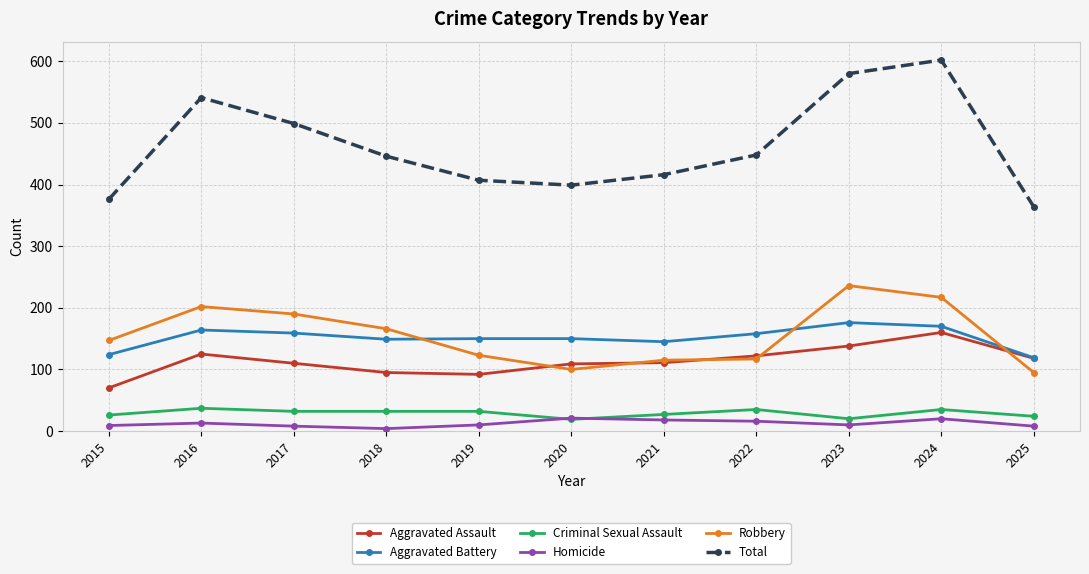

Which series has the largest range (max minus min)?

Total